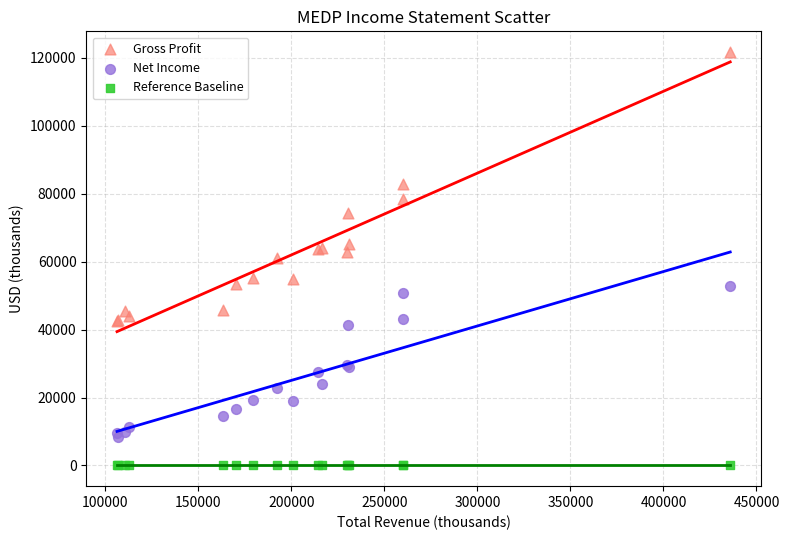

Which series reaches the minimum Y coordinate?

Reference Baseline